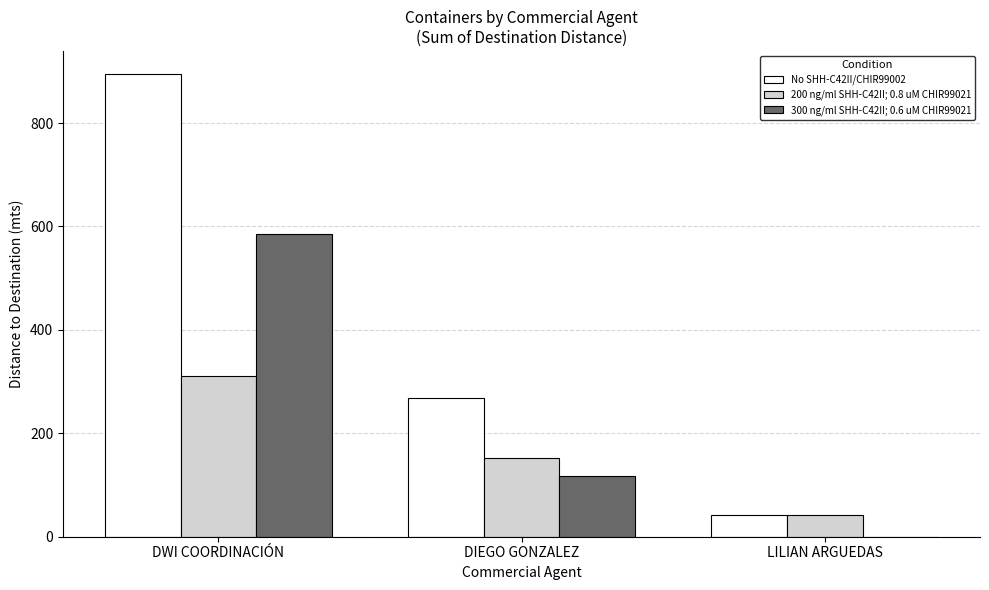

Which series has the largest total across all categories?

No SHH-C42II/CHIR99002